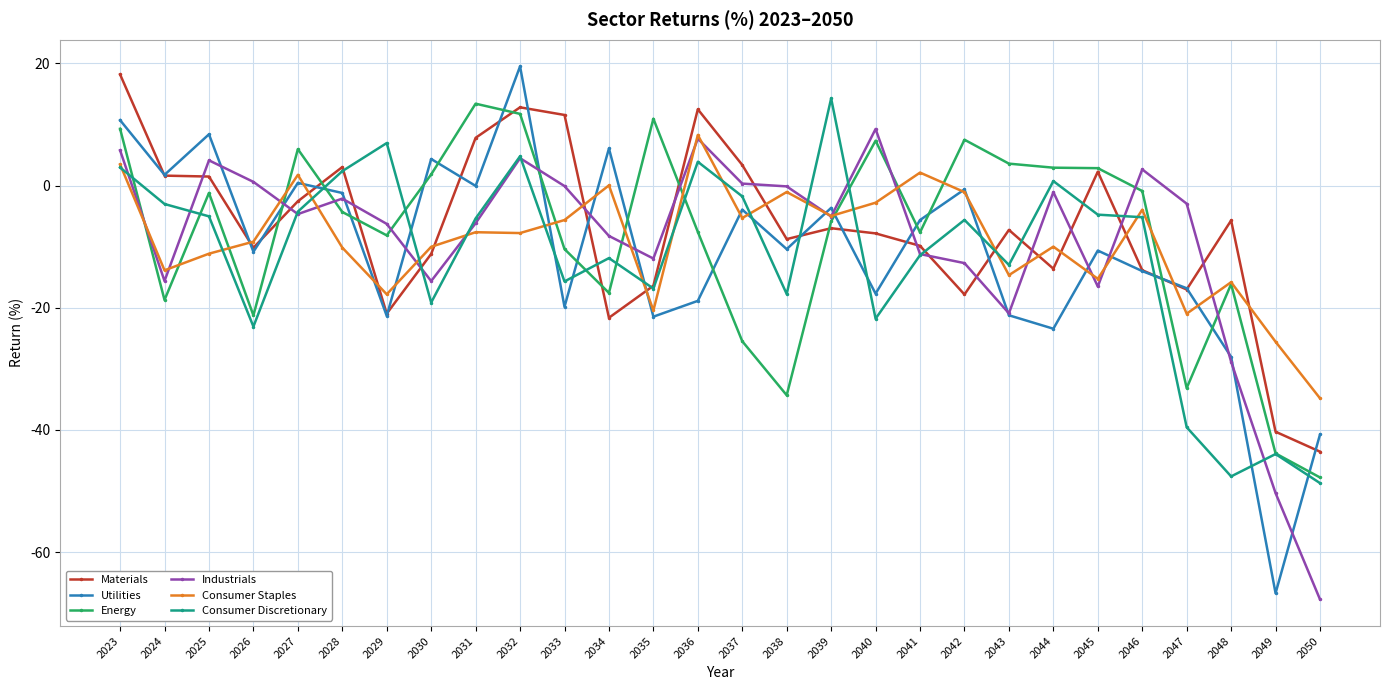

Which series changed the most between 2034 and 2050?

Industrials